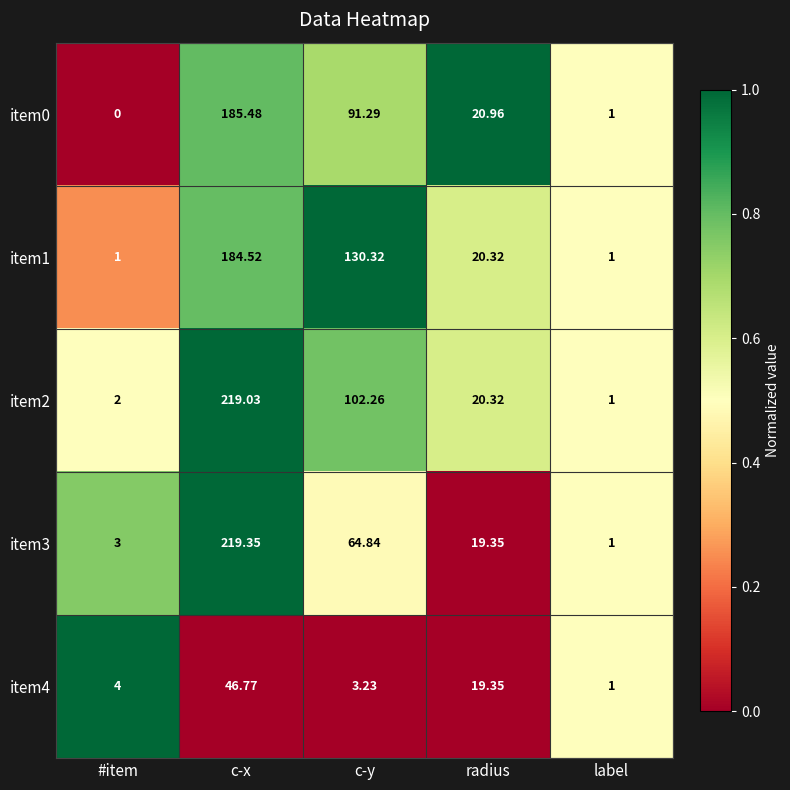

What is the difference between the highest and lowest values at c-x?

172.6